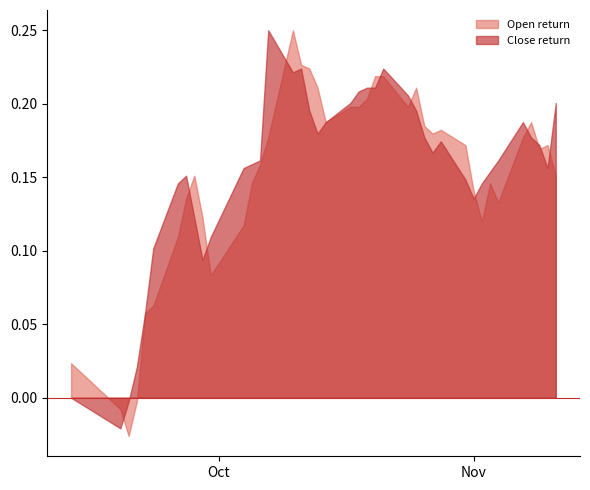

How many data points does each series have?

40